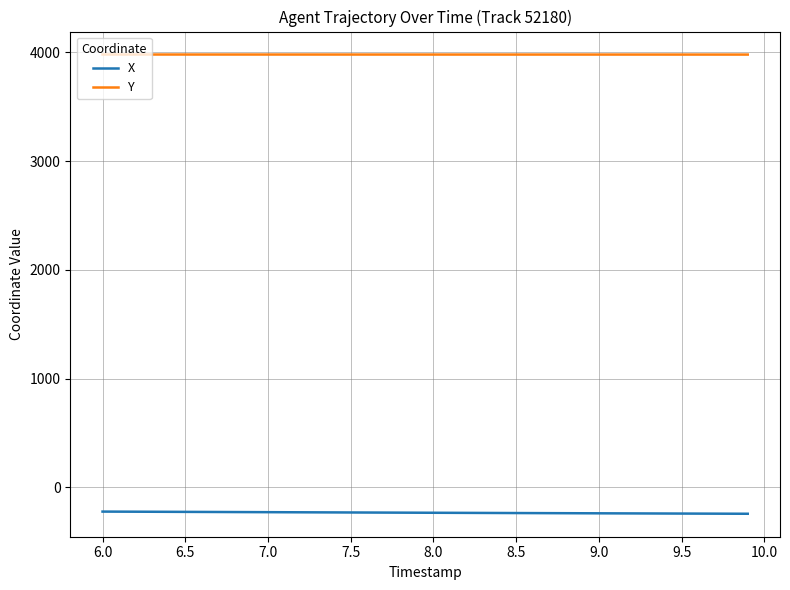

List the series in order of their peak value, highest first.

Y, X